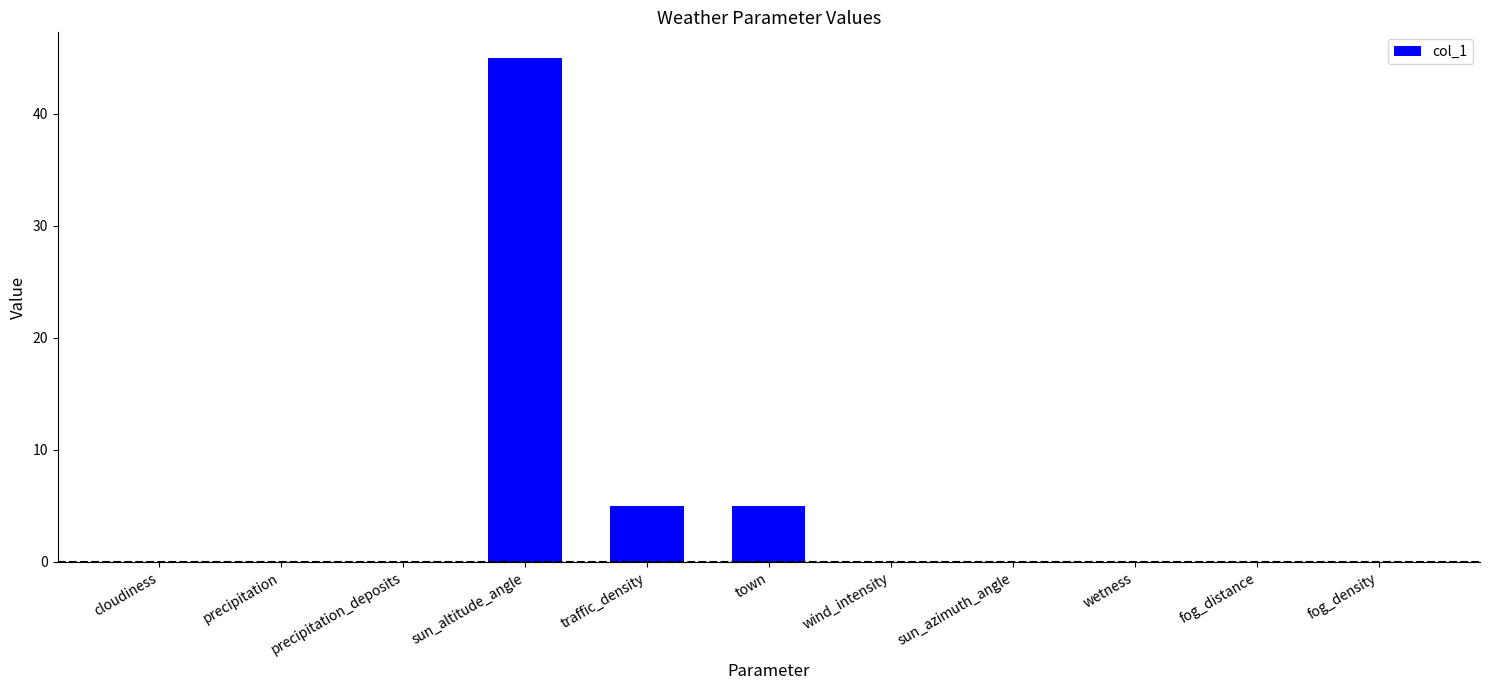

Which category has the highest value across all series?

sun_altitude_angle